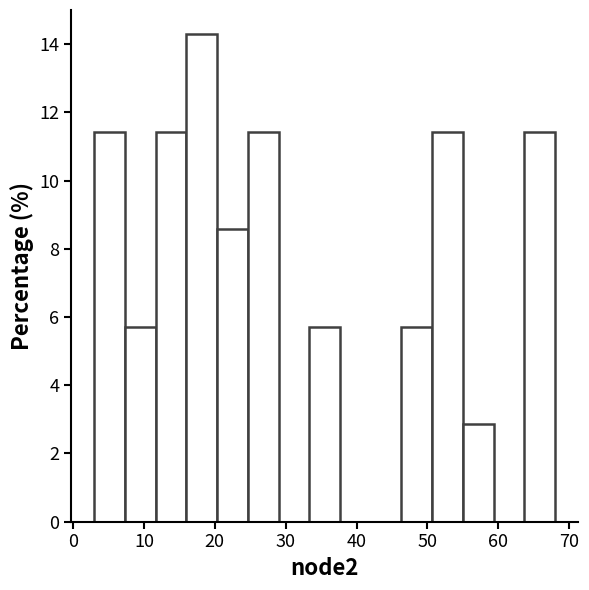

What is the height of the bar covering 20 to 25 on the x-axis? Neither the bar edges nor the heights are printed on the chart, so give them approximately, as read against the axes.

8.6